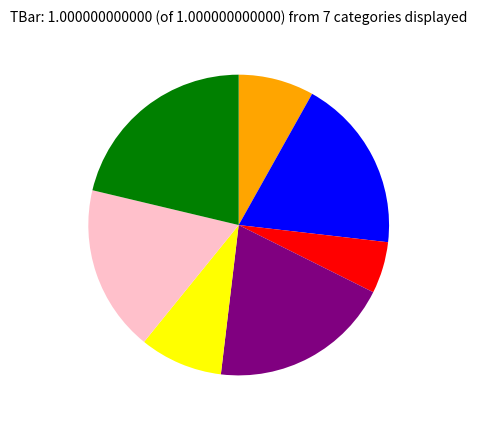

Does any single category account for the majority?

No